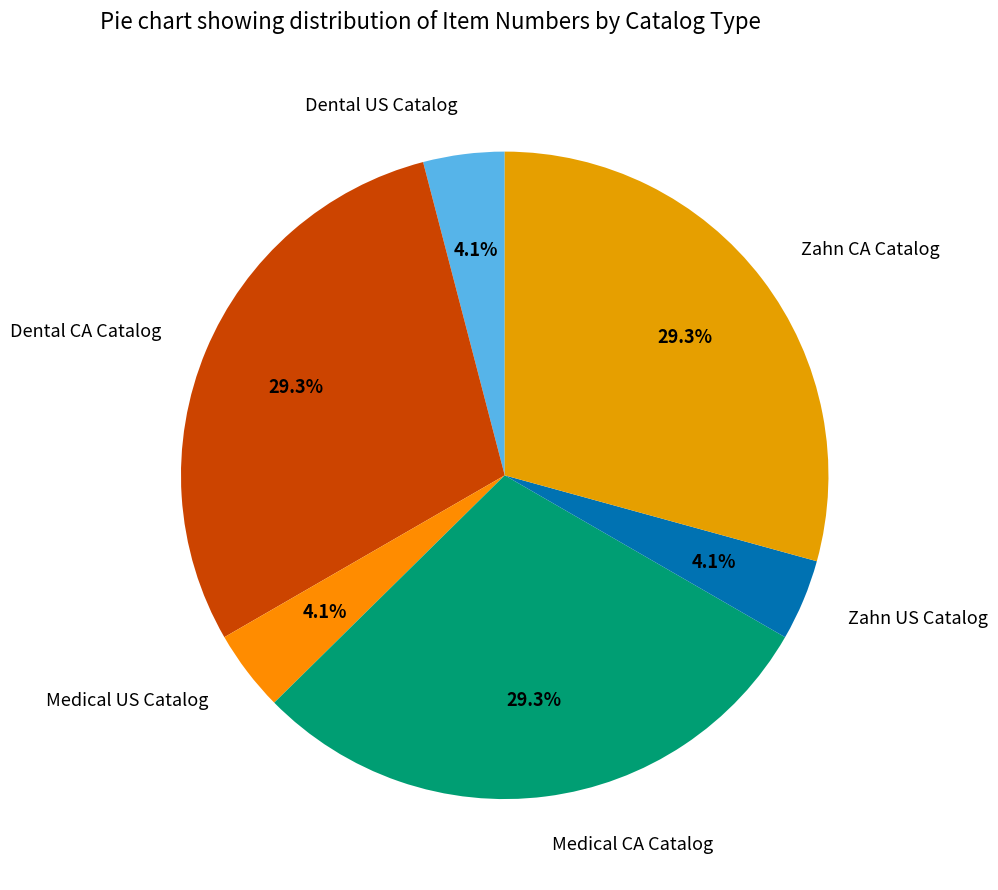

How many segments does this pie chart have?

6